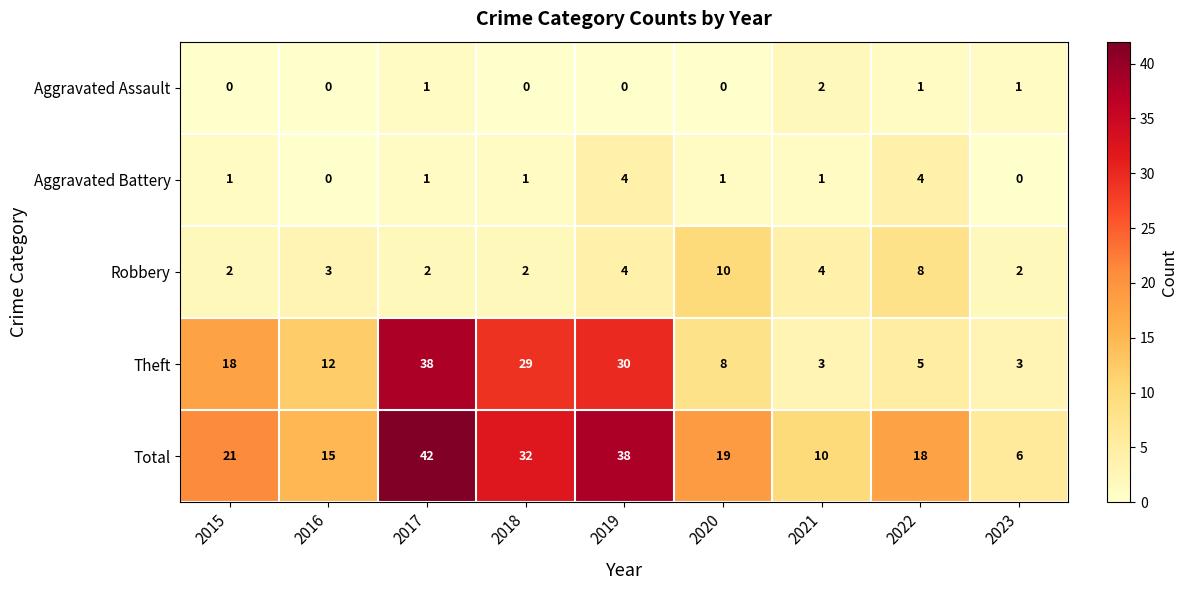

What is the sum of all Aggravated Assault values?

5